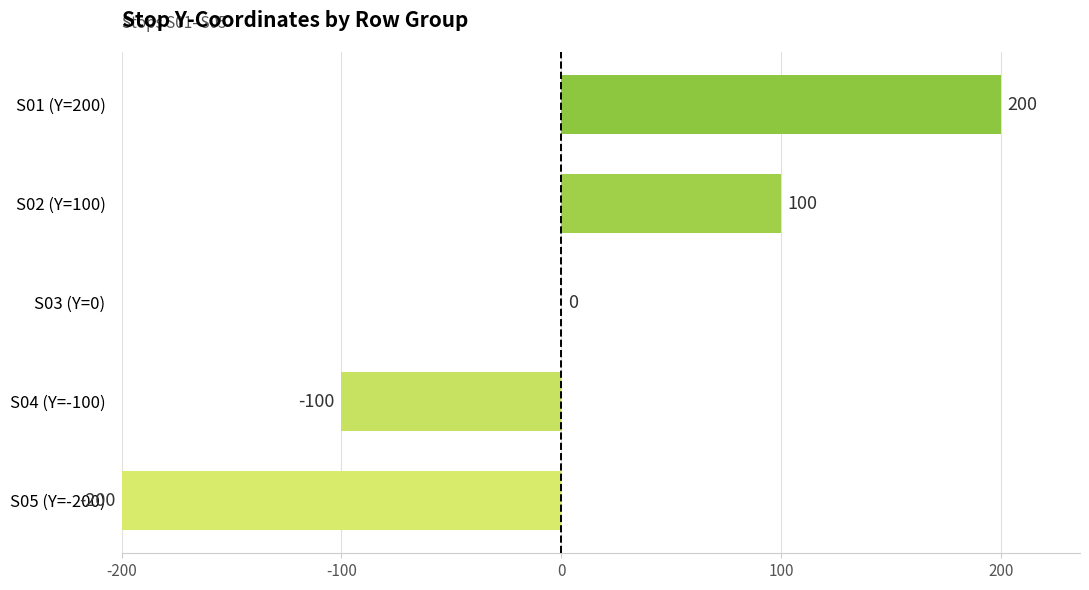

What value does the data have at S04 (Y=-100), to the nearest 5?

-100